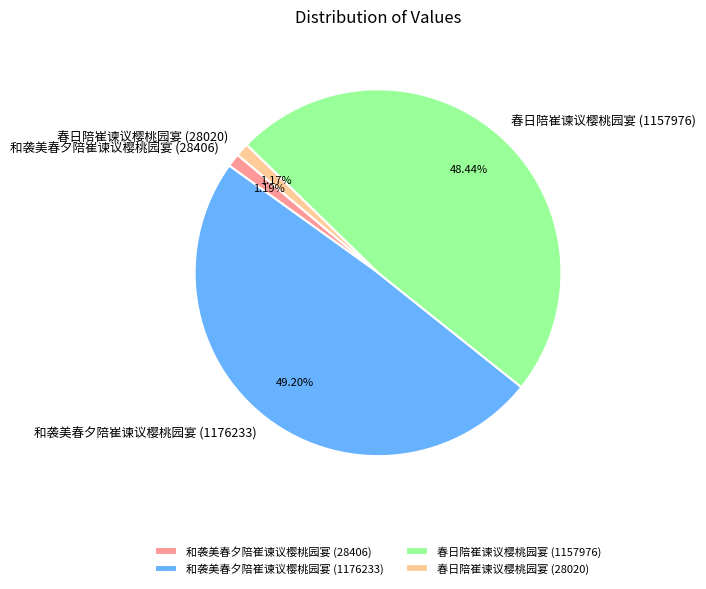

True or false: 和袭美春夕陪崔谏议樱桃园宴 (1176233) accounts for 63% of the total.

False